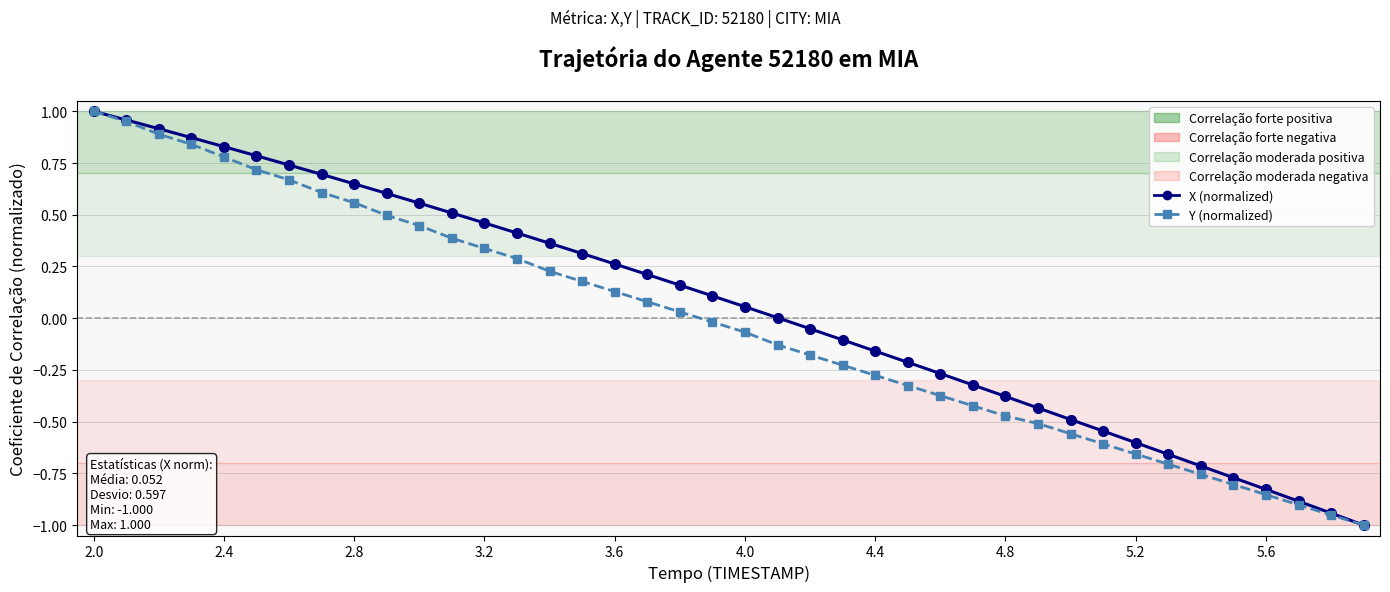

How many data points does each series have?

40